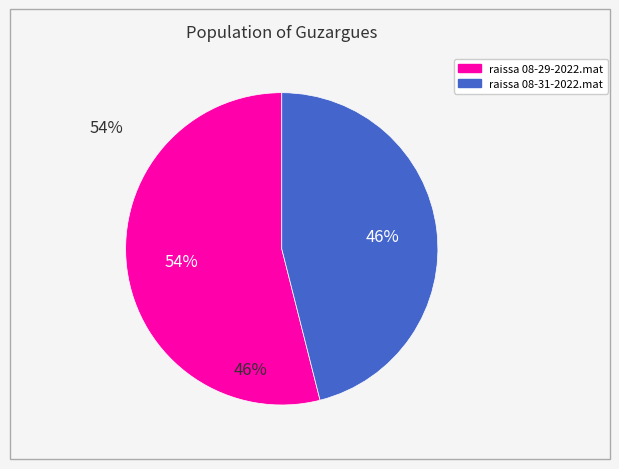

What percentage is the raissa 08-31-2022.mat slice, to the nearest percent?

46%